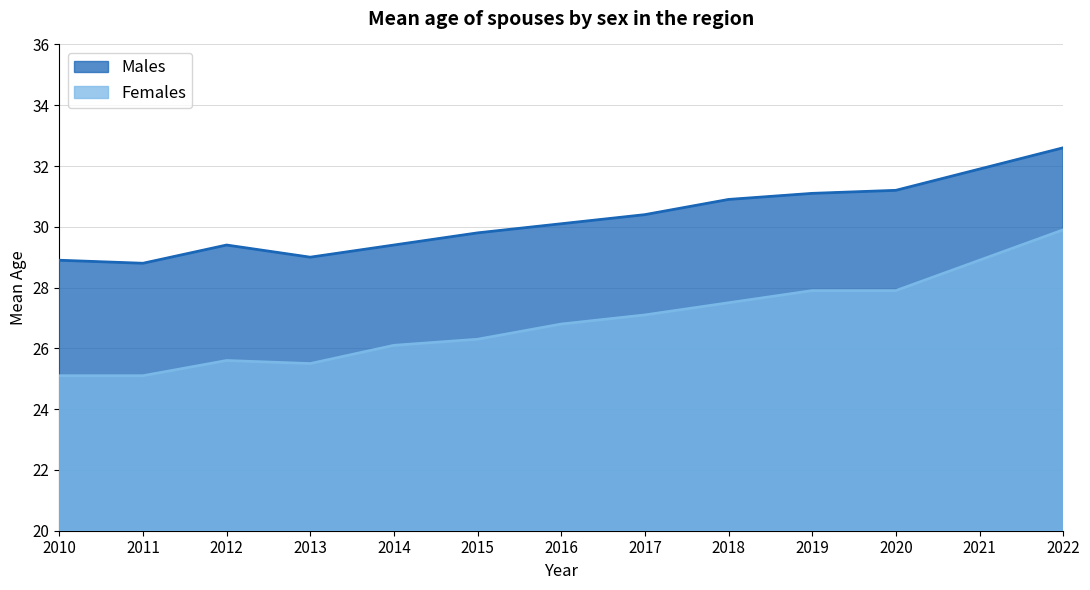

At which category is the sum across all series the highest?

2022